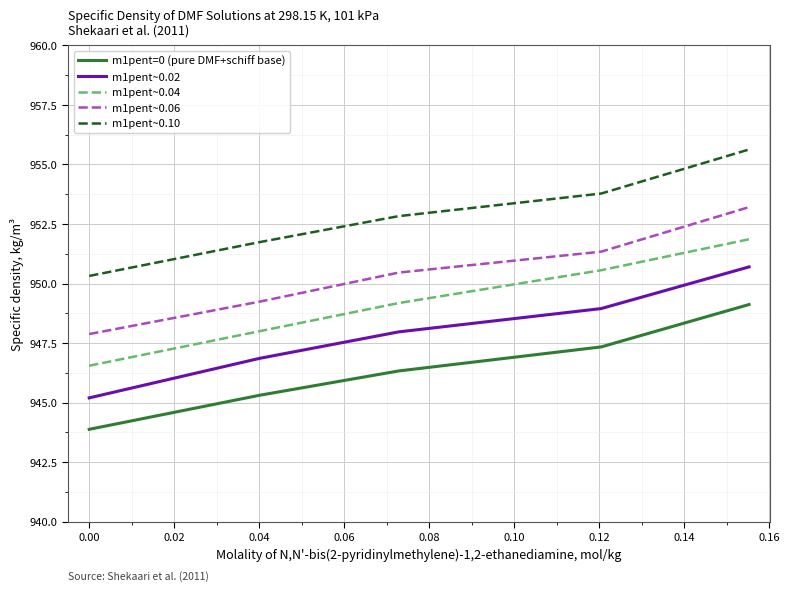

What is the difference between the maximum and minimum values in the m1pent~0.10 series?

5.3